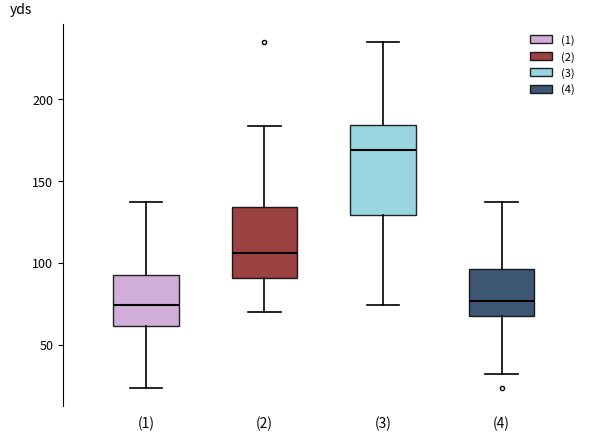

Reading left to right, transcribe this box plot: for each box, give where its median line is, the range the box spans, and where its two whiskers end, as read against the y-axis. The values are not printed on the chart, so give them approximately, as read against the axis.

(1): median 75, box 60 to 95, whiskers 25 to 135
(2): median 105, box 90 to 135, whiskers 70 to 185
(3): median 170, box 130 to 185, whiskers 75 to 235
(4): median 75, box 65 to 95, whiskers 30 to 135